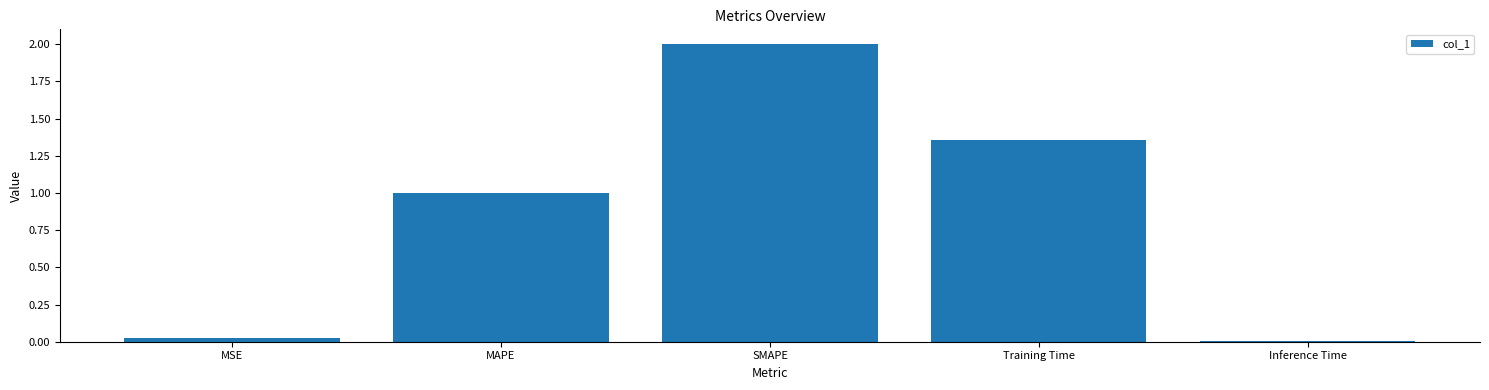

What is the greatest value displayed?

2.0